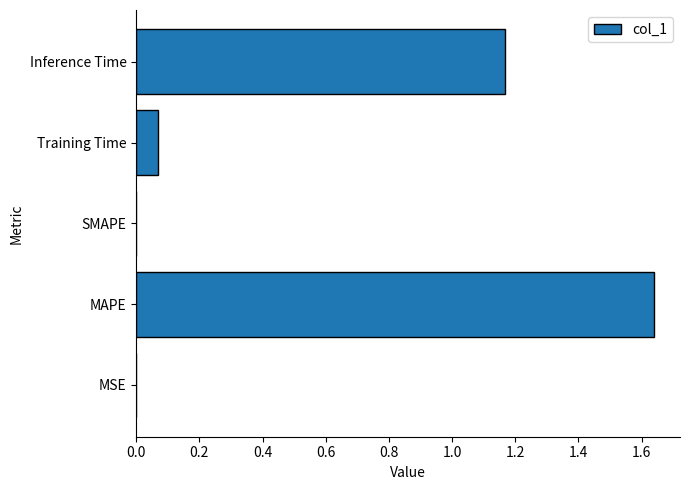

What is the sum of all values?

2.9